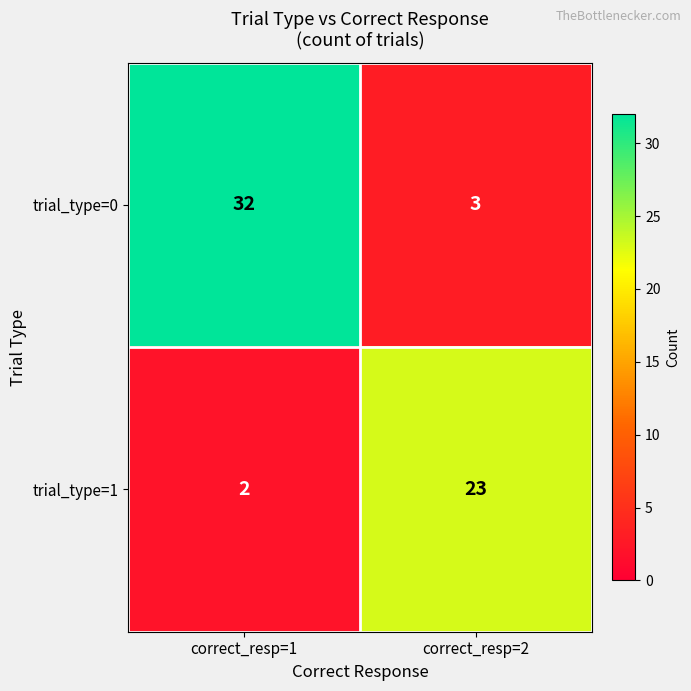

What is the approximate value of trial_type=0 at correct_resp=2, to the nearest 5?

5